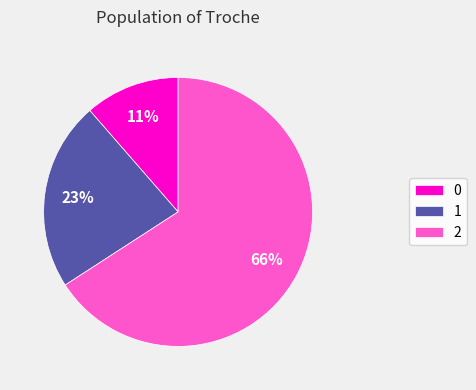

Does any single category account for the majority?

Yes